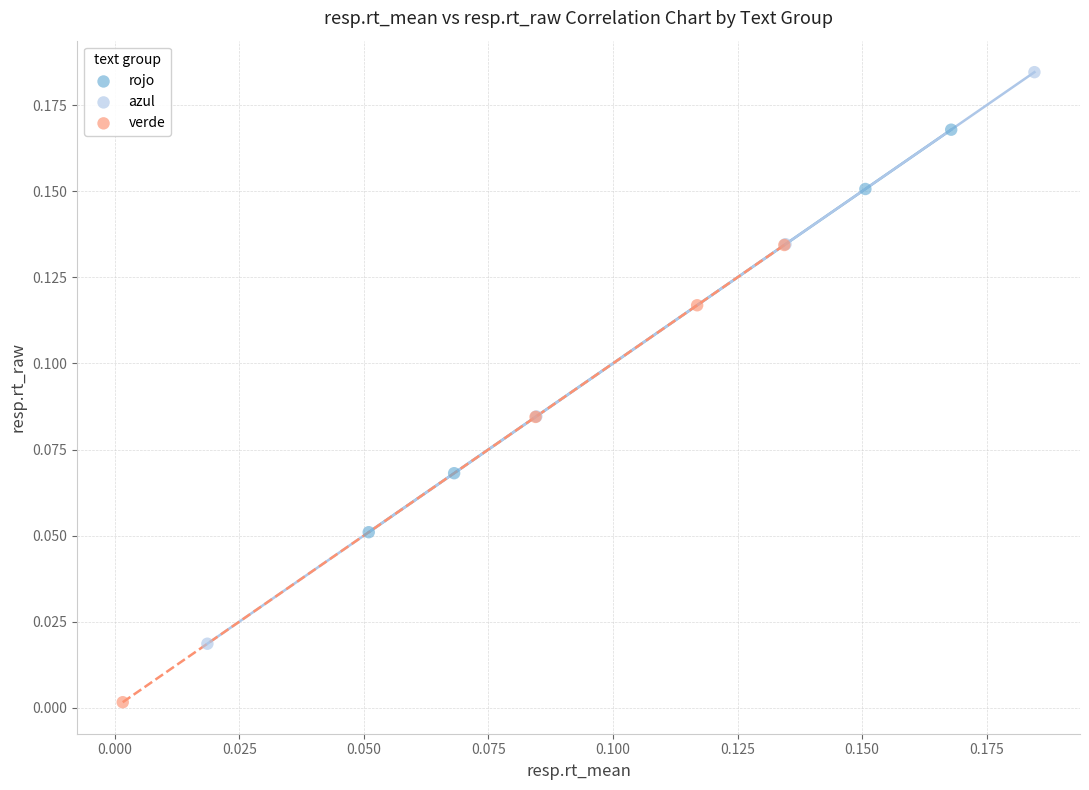

What are all the series names shown in the legend?

rojo, azul, verde